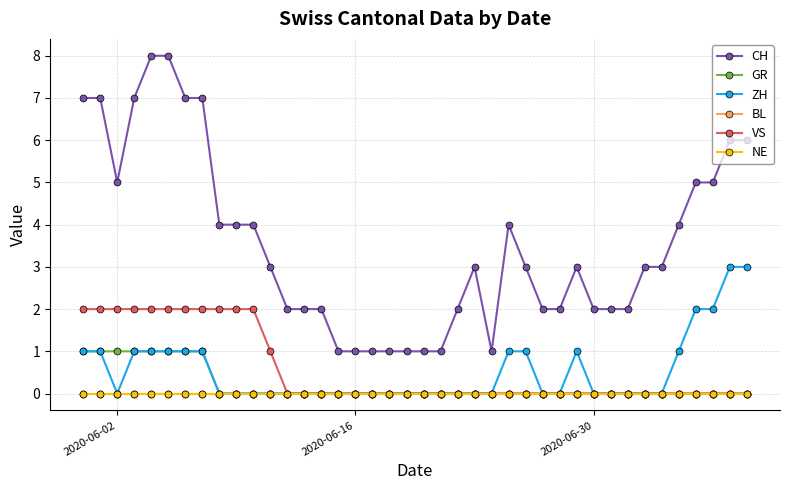

True or false: BL and NE intersect in this chart.

False